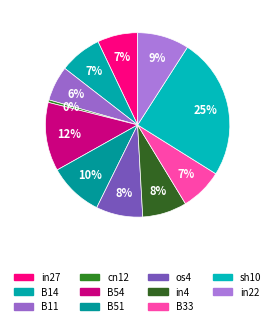

To the nearest percent, what percentage of the pie is B14?

7%